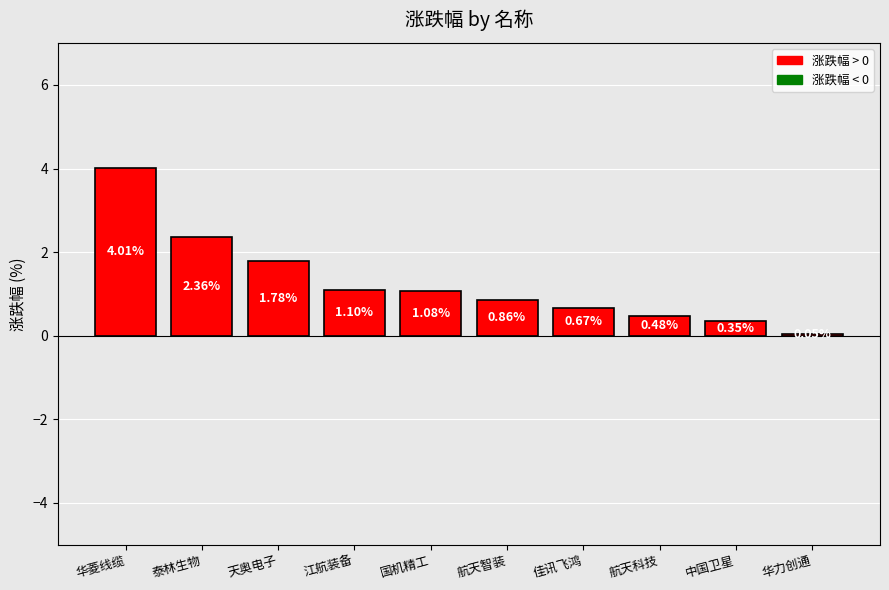

What position from the right is 中国卫星?

2